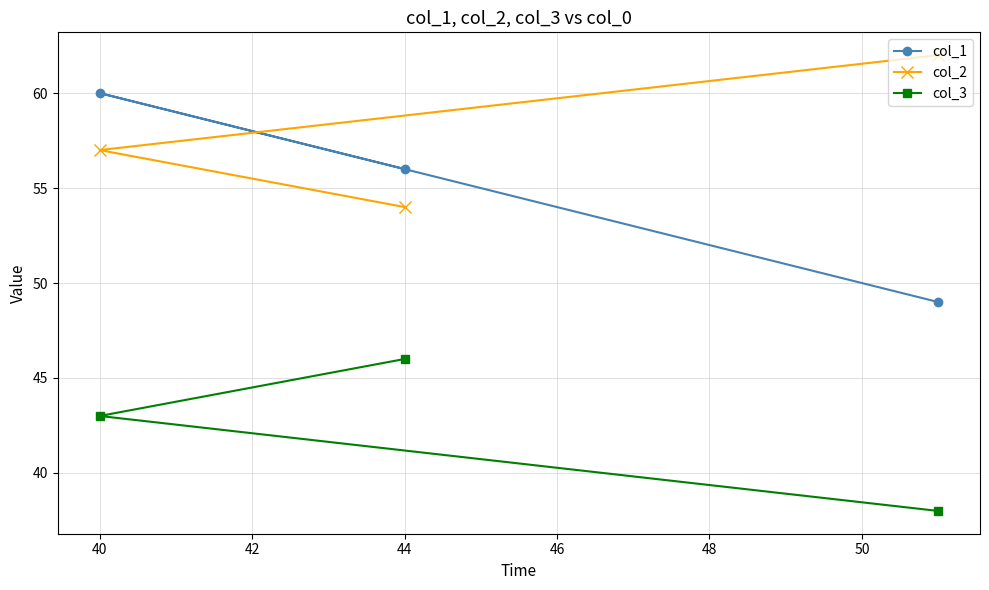

What is the total value across all series at 44?

156